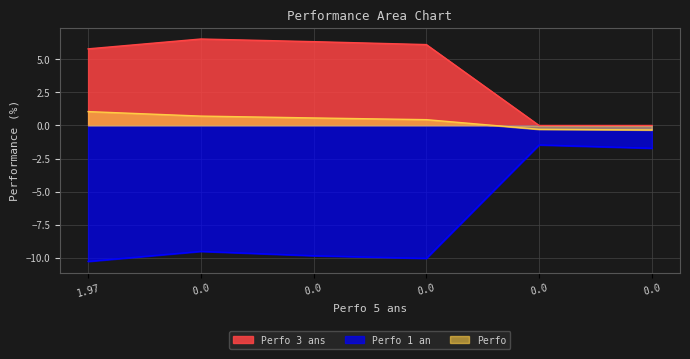

How many data points in Perfo 1 an are less than -9?

4